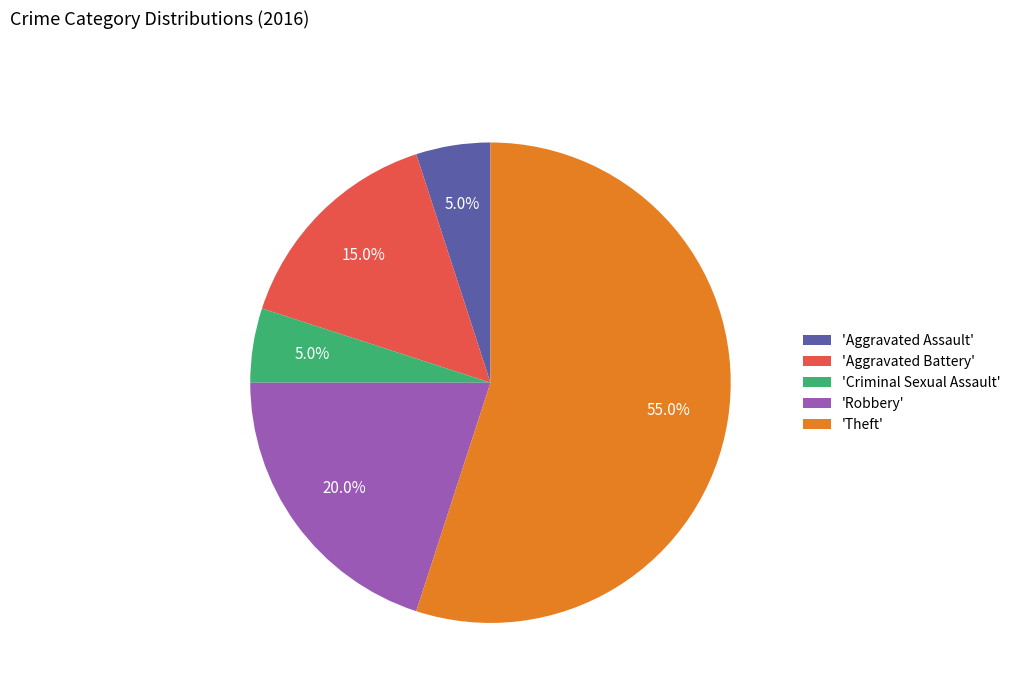

Count the number of slices in the pie.

5